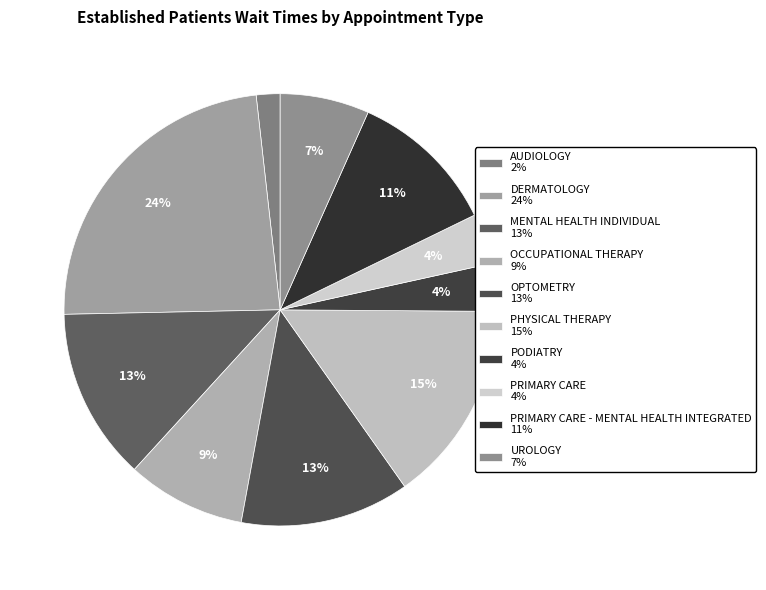

To the nearest percent, what is the average slice percentage?

10%